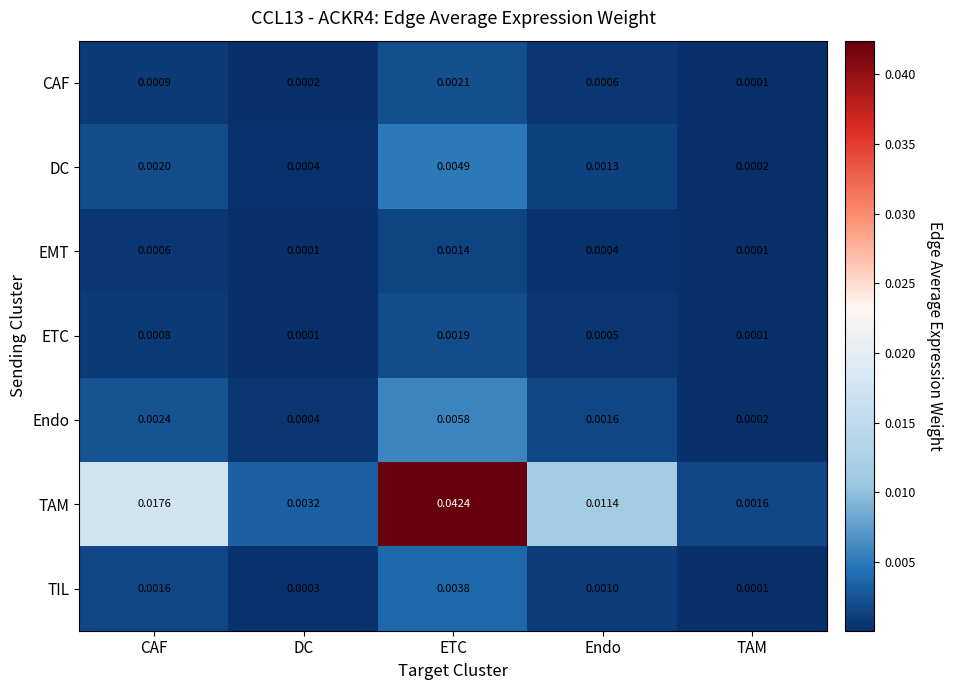

Which series has the largest total across all categories?

TAM